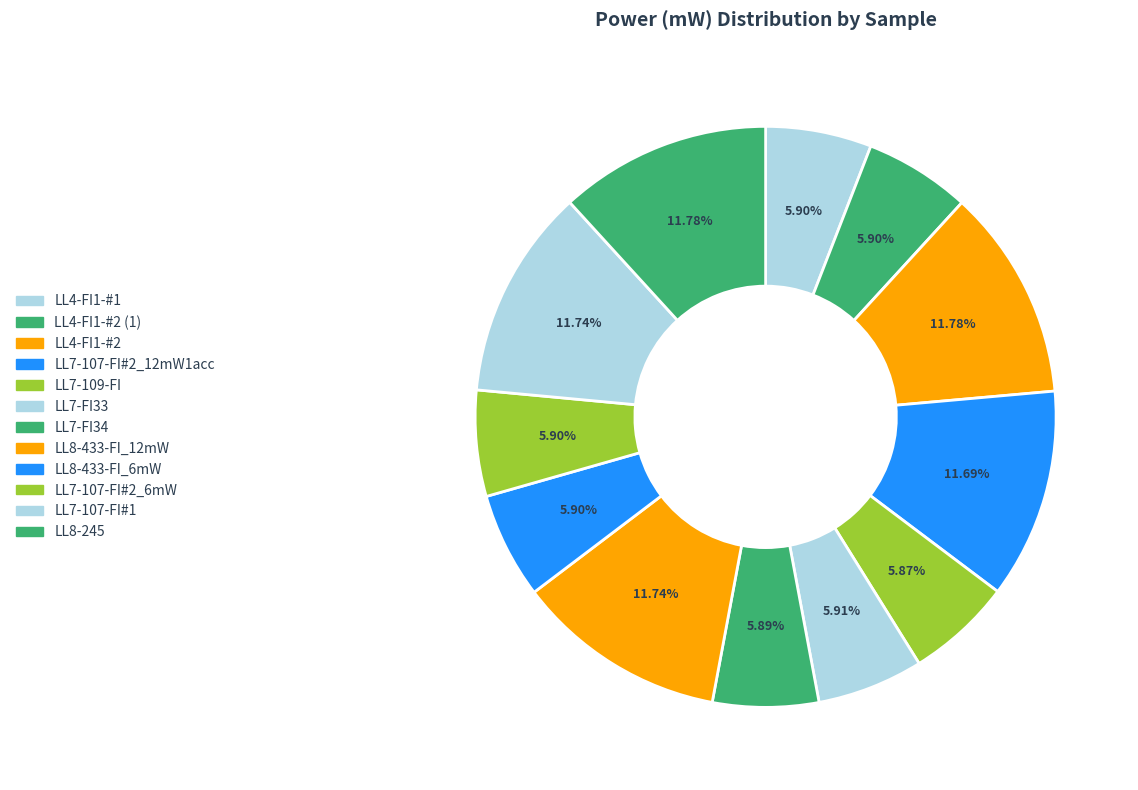

Rank the categories by value from lowest to highest.

LL7-109-FI, LL7-FI34, LL4-FI1-#1, LL7-107-FI#2_6mW, LL8-433-FI_6mW, LL4-FI1-#2 (1), LL7-FI33, LL7-107-FI#2_12mW1acc, LL8-433-FI_12mW, LL7-107-FI#1, LL8-245, LL4-FI1-#2